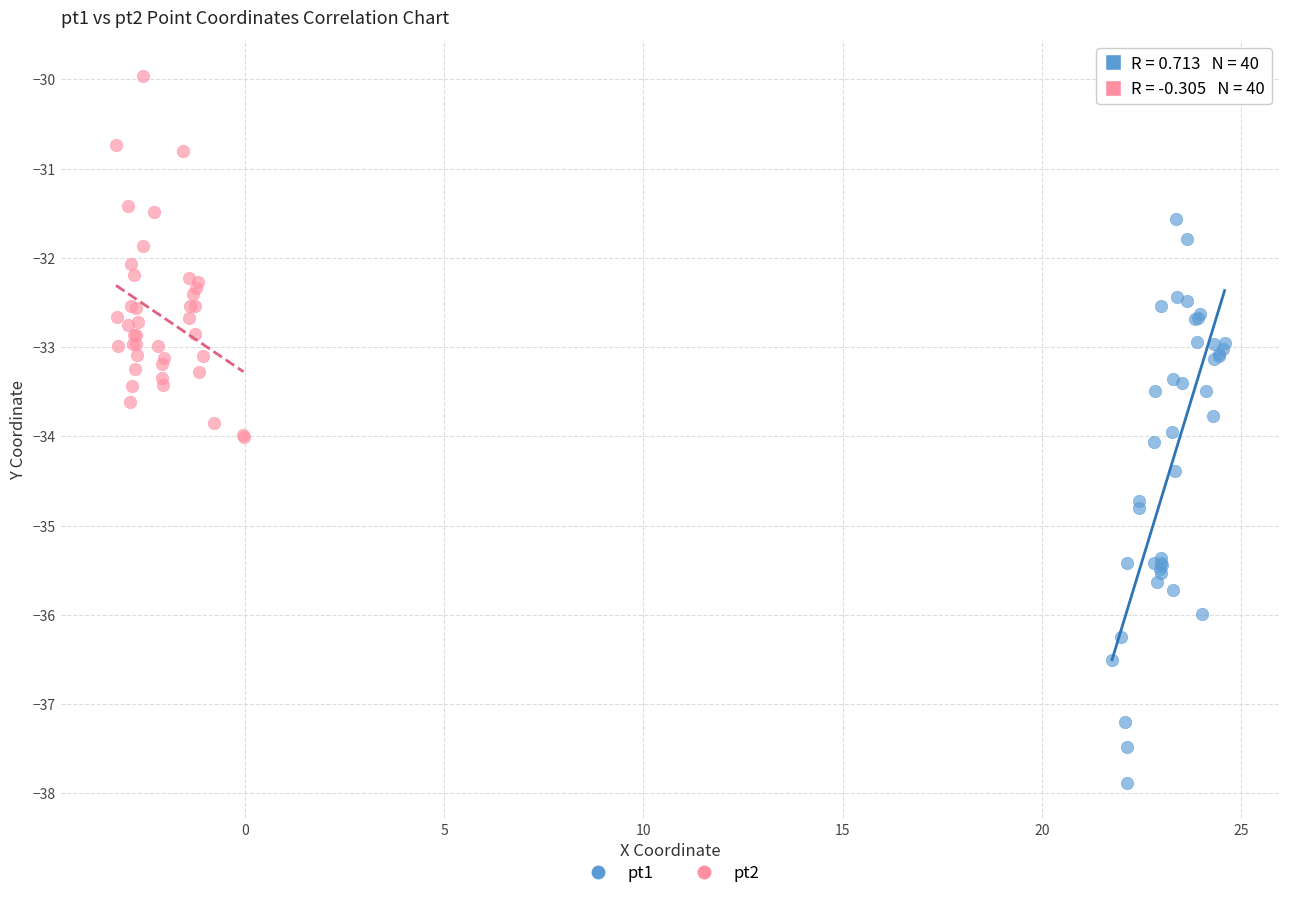

Which series reaches the minimum Y coordinate?

pt1